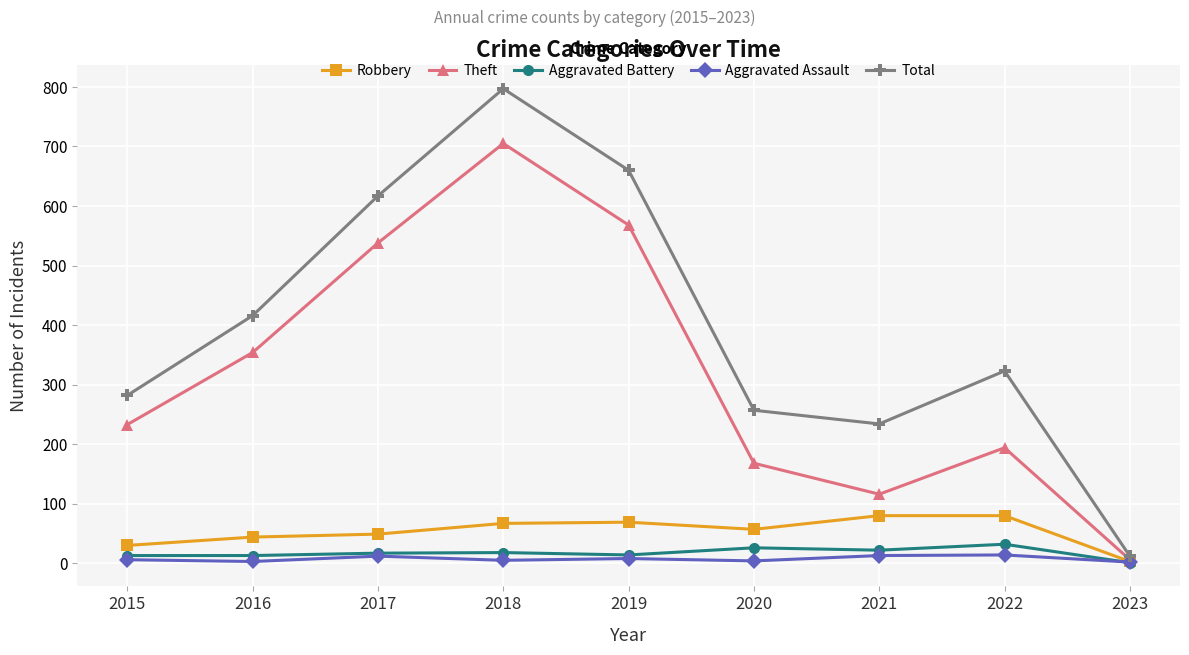

What is the greatest value displayed?

797